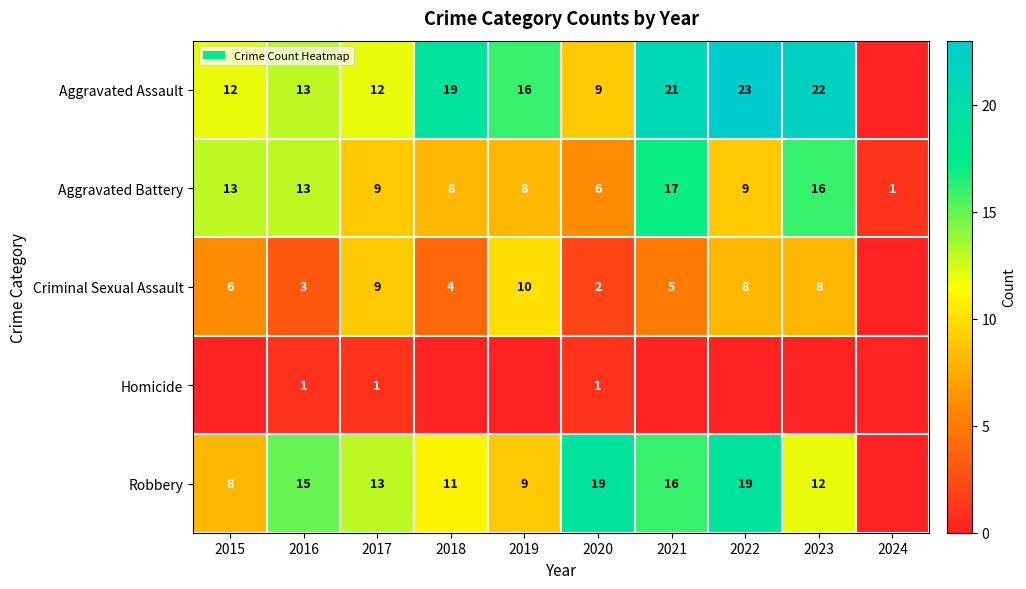

Which has a higher value, 2018 or 2023?

2023